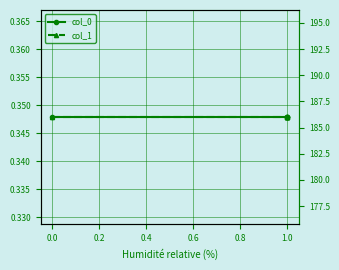

List the series in order of their overall mean, lowest first.

col_0, col_1